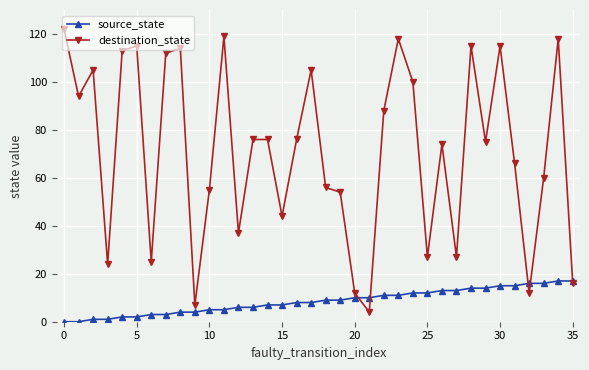

What is the value of the destination_state point at the 35th from the left?

118